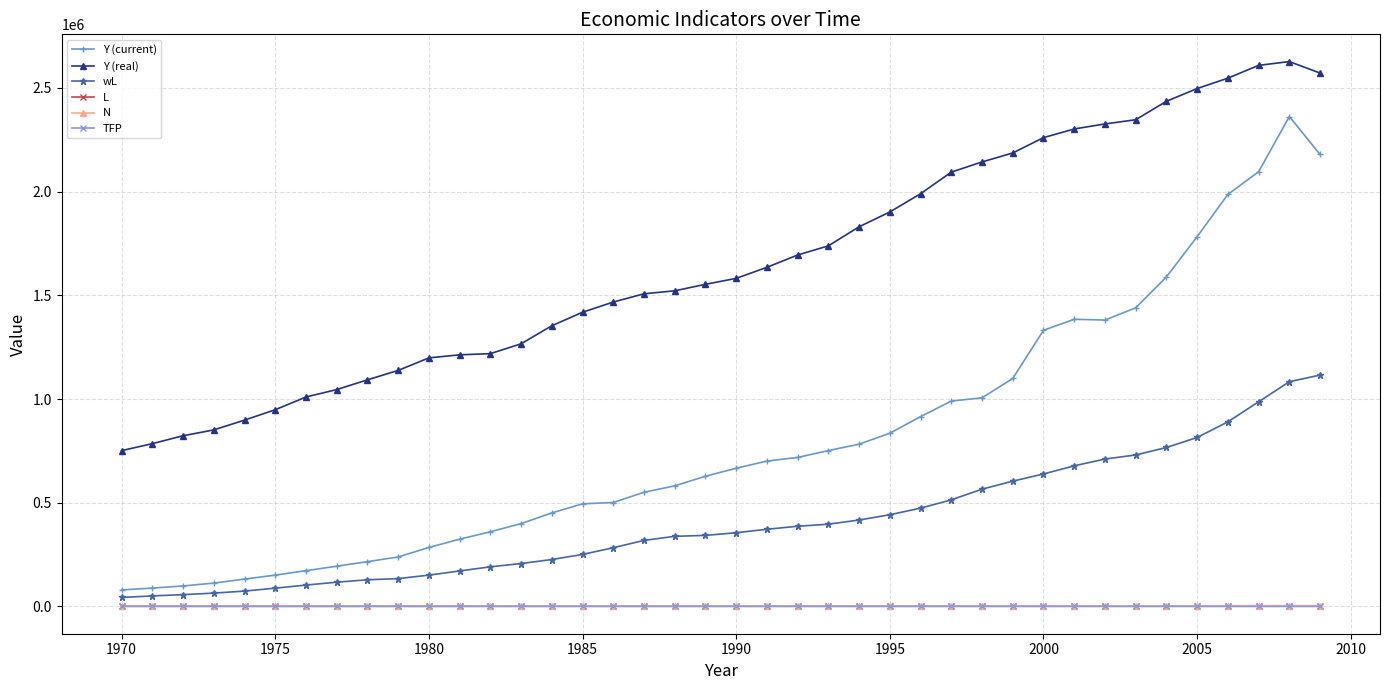

What is the difference between the maximum and minimum values in the TFP series?

220.2